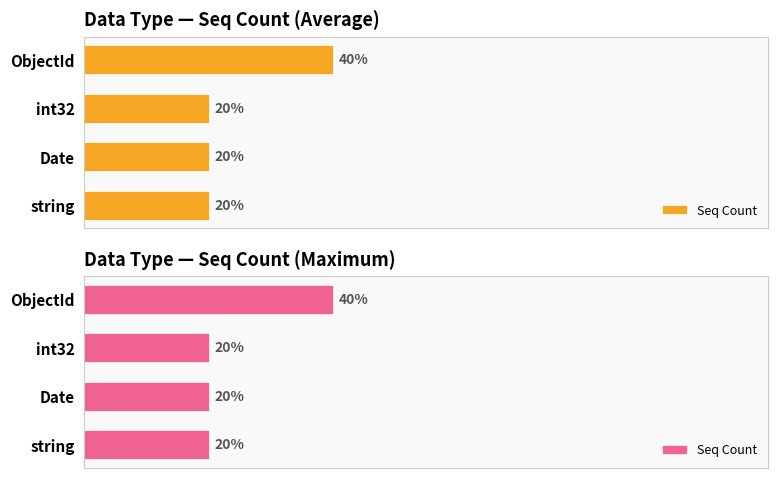

True or false: the data shows 1 at ObjectId.

False